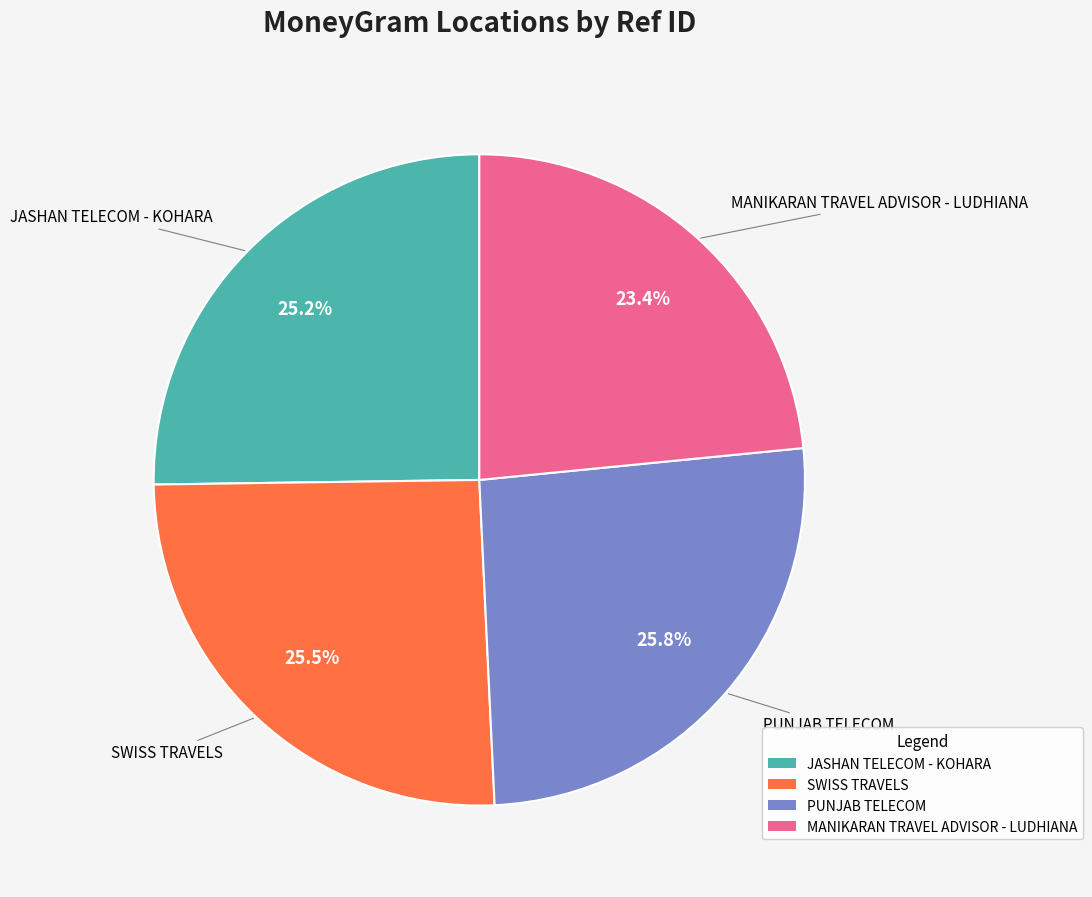

Which category has the smallest portion of the pie?

MANIKARAN TRAVEL ADVISOR - LUDHIANA